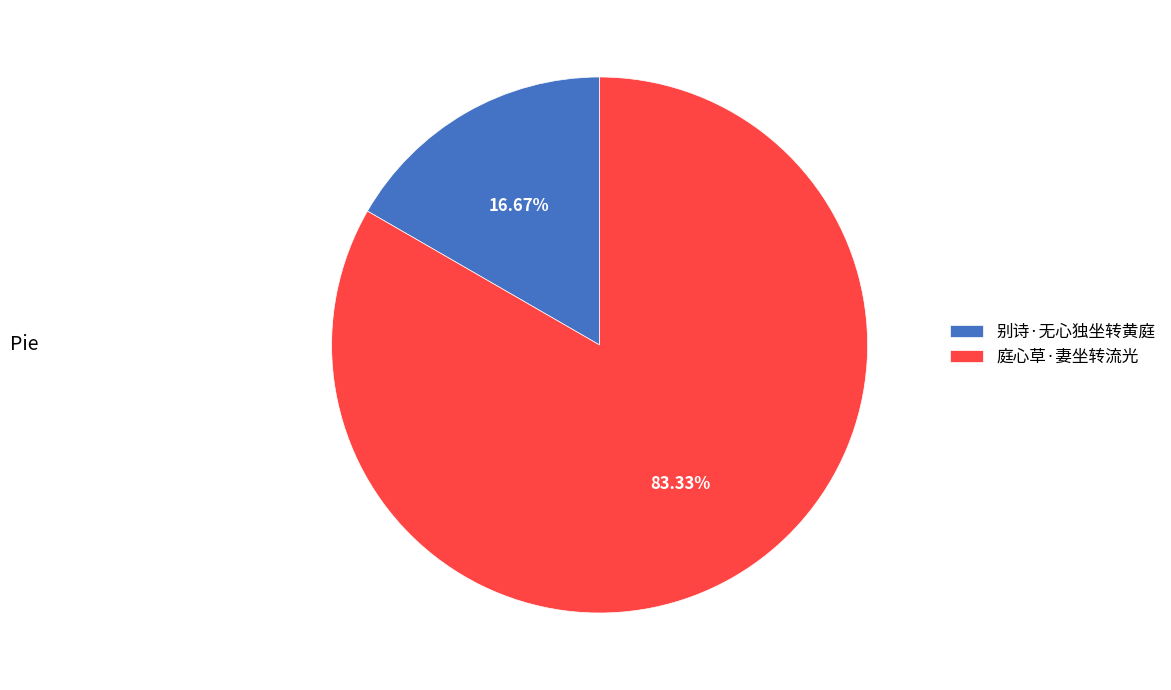

Is there a majority slice in this chart?

Yes